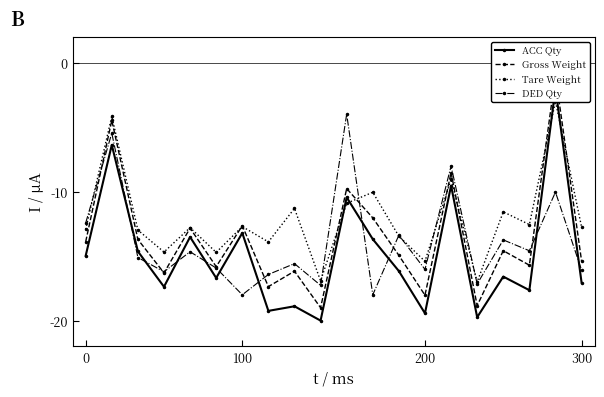

What is the total value across all series at 0?

-54.2